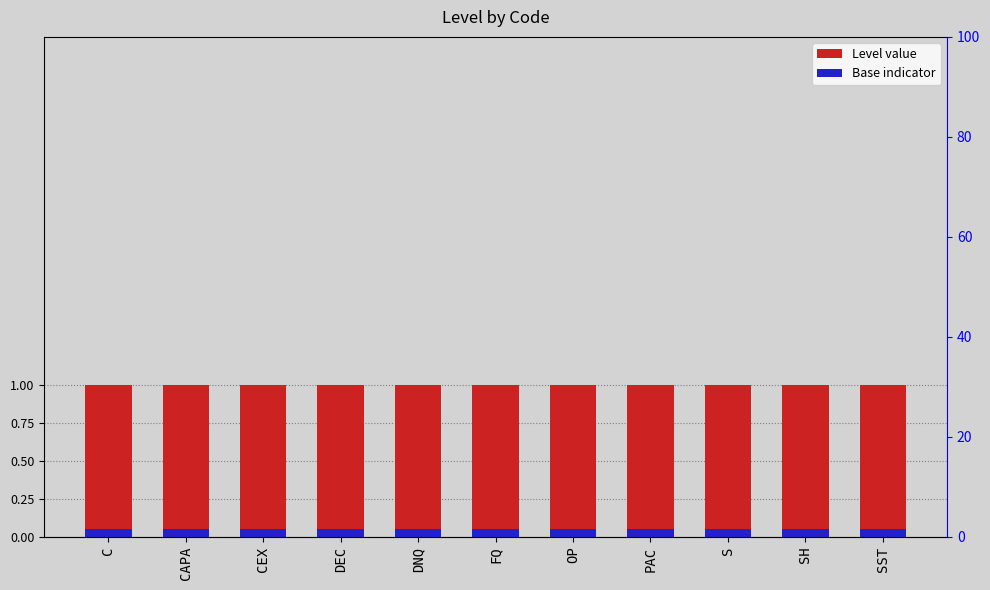

True or false: Base has a value of 0.1 at S.

False